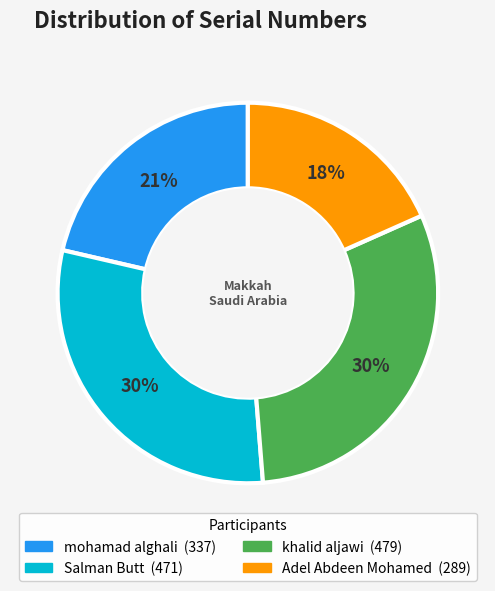

Between Salman Butt and mohamad alghali, which is larger?

Salman Butt